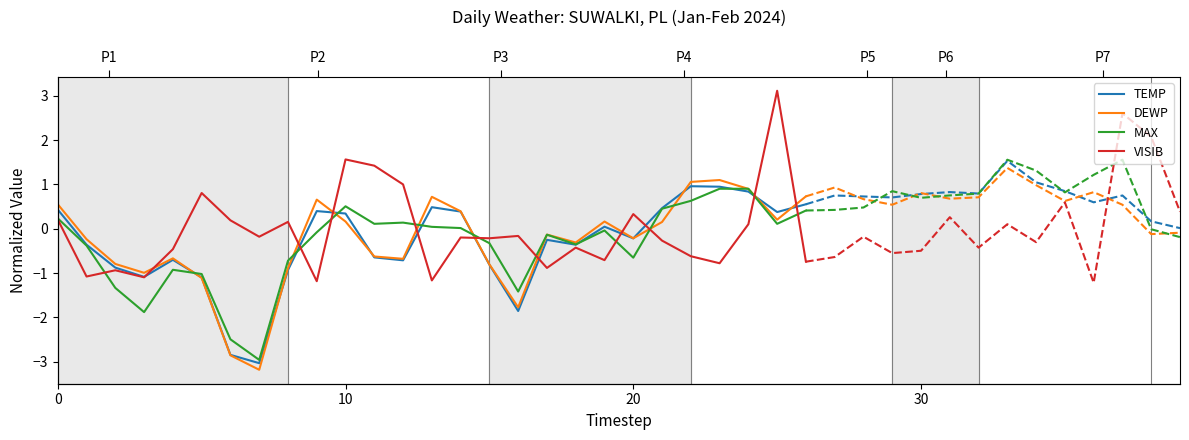

Between 6 and 21, which is larger?

21